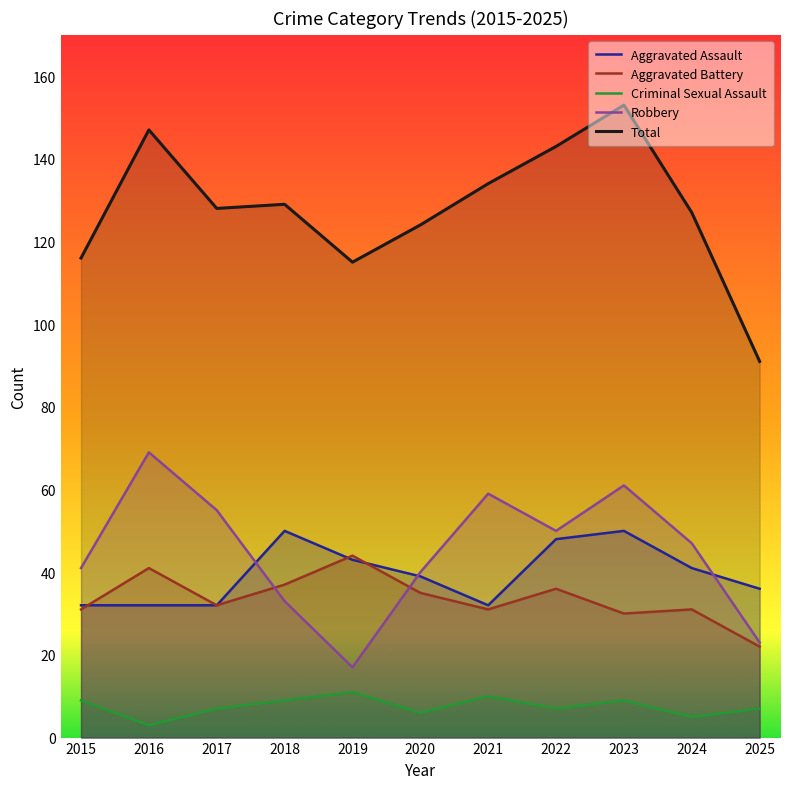

Is it true that Aggravated Assault equals 50 at 2018?

True